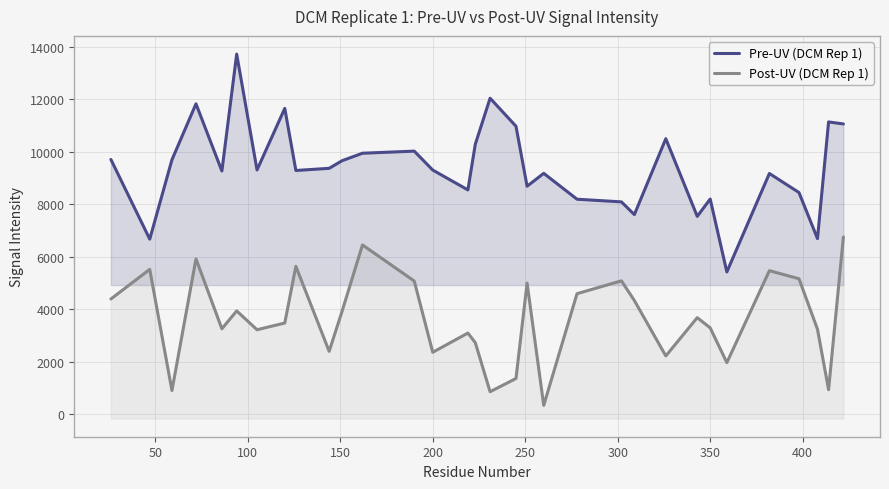

Does the chart have visible grid lines?

Yes